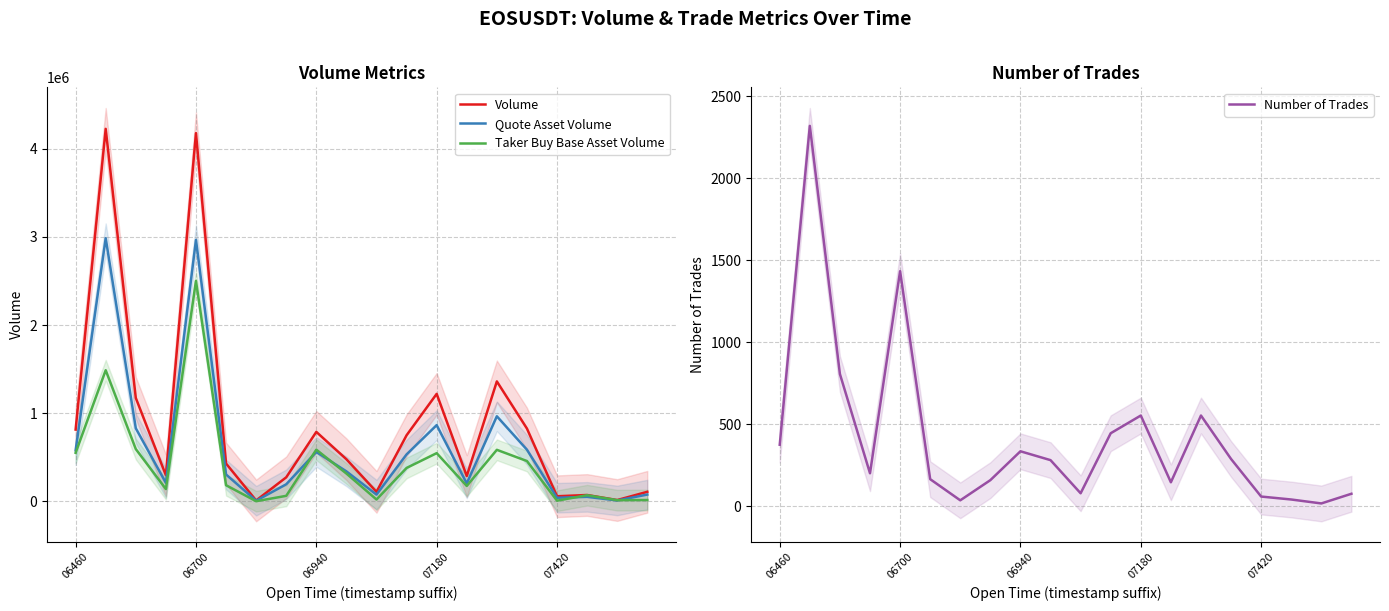

Rank the series by their maximum value, from lowest to highest.

Number of Trades, Taker Buy Base Asset Volume, Quote Asset Volume, Volume